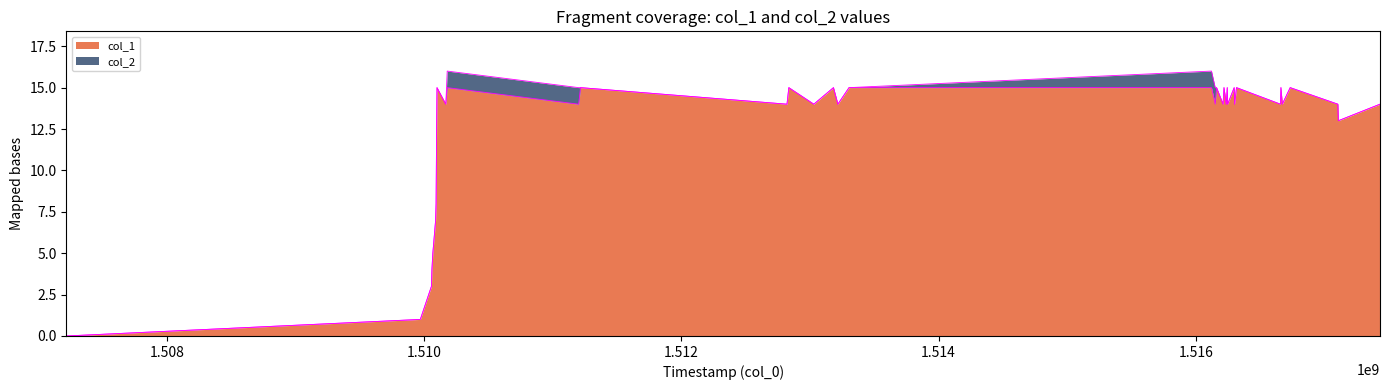

How many lines are shown in the chart?

2